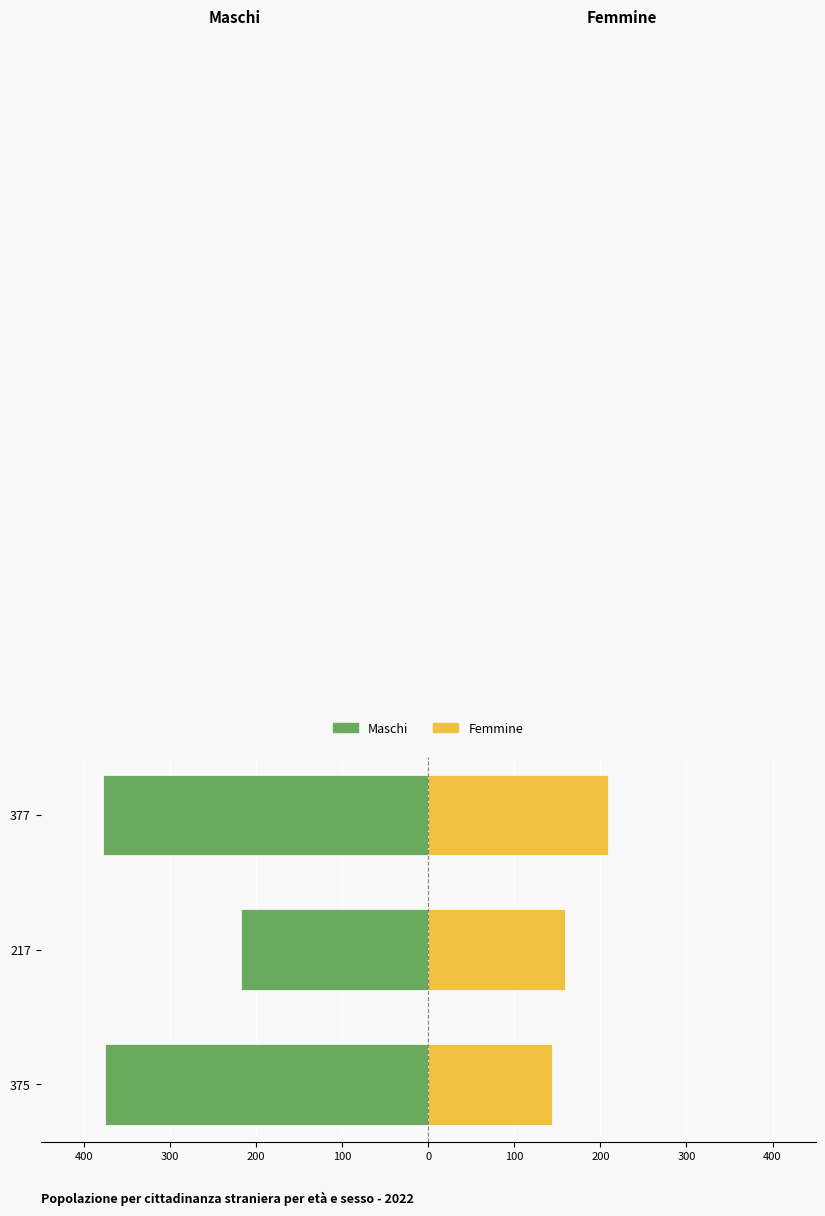

What are all the series names shown in the legend?

Maschi, Femmine